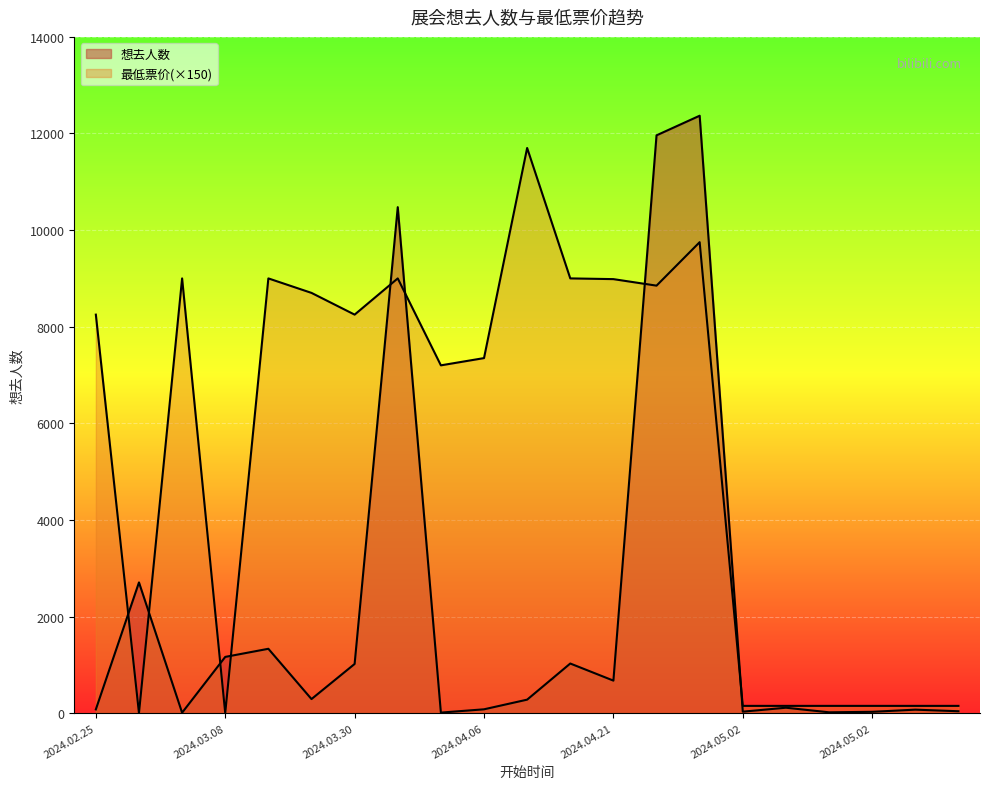

List the series in order of their overall mean, highest first.

最低票价, 想去人数